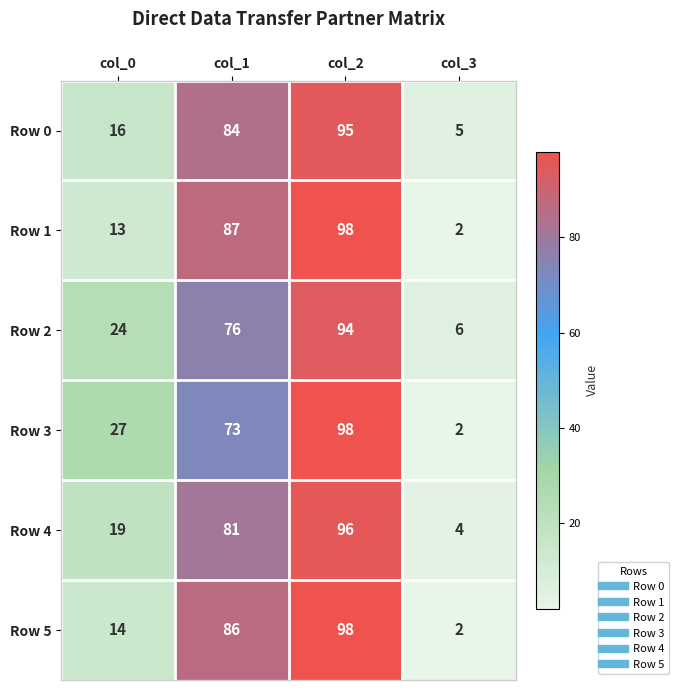

At col_0, list the series in order from largest to smallest.

Row 3, Row 2, Row 4, Row 0, Row 5, Row 1